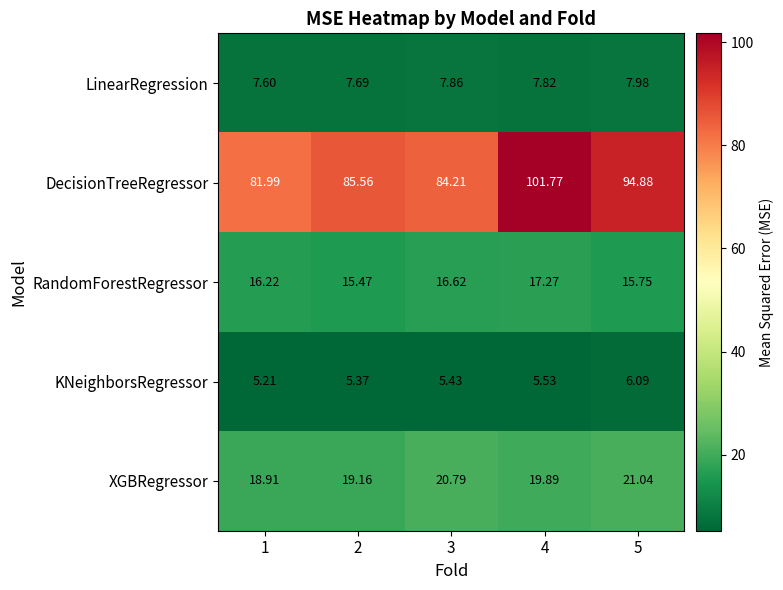

Is the value of RandomForestRegressor at 3 greater than the value of XGBRegressor at 2?

No